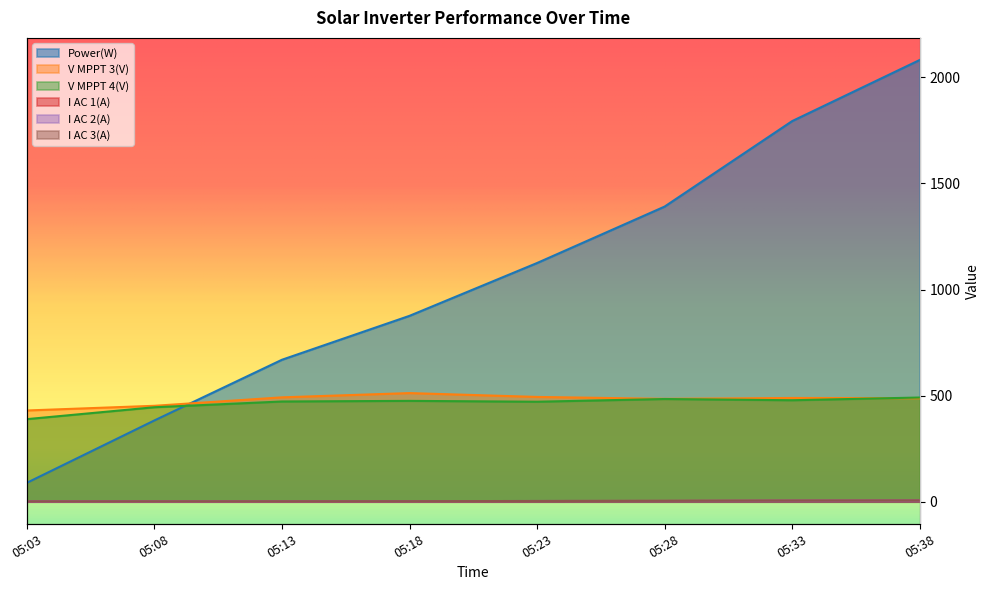

The value of Power(W) at 05:13 is 454.9. True or false?

False